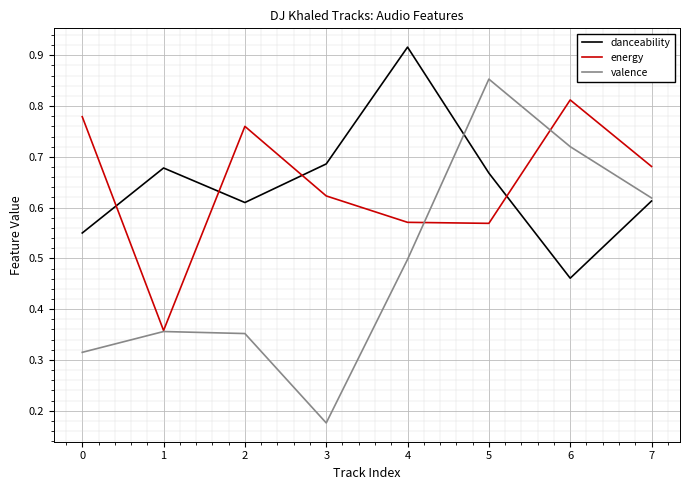

The danceability series shows 0.5 at 6. True or false?

True